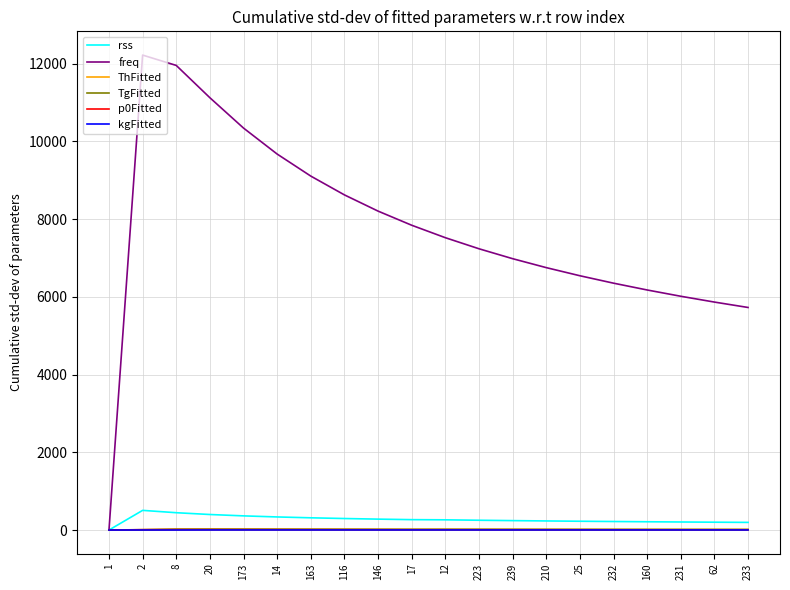

What is the greatest value displayed?

12218.5